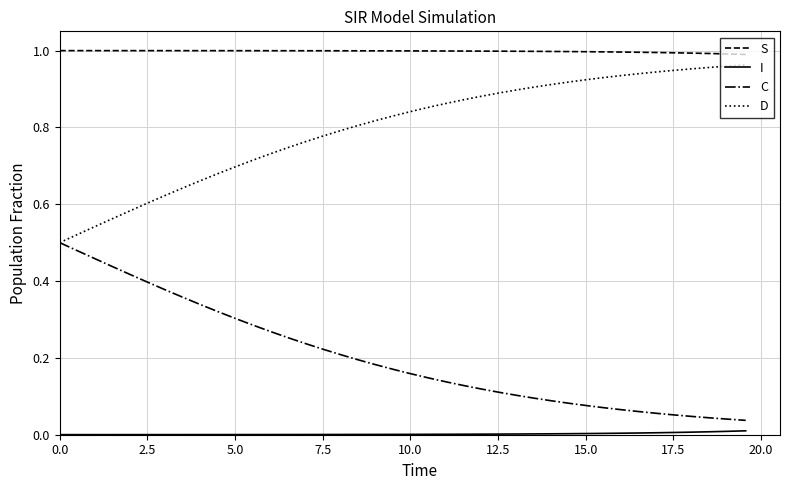

True or false: D and S intersect in this chart.

False